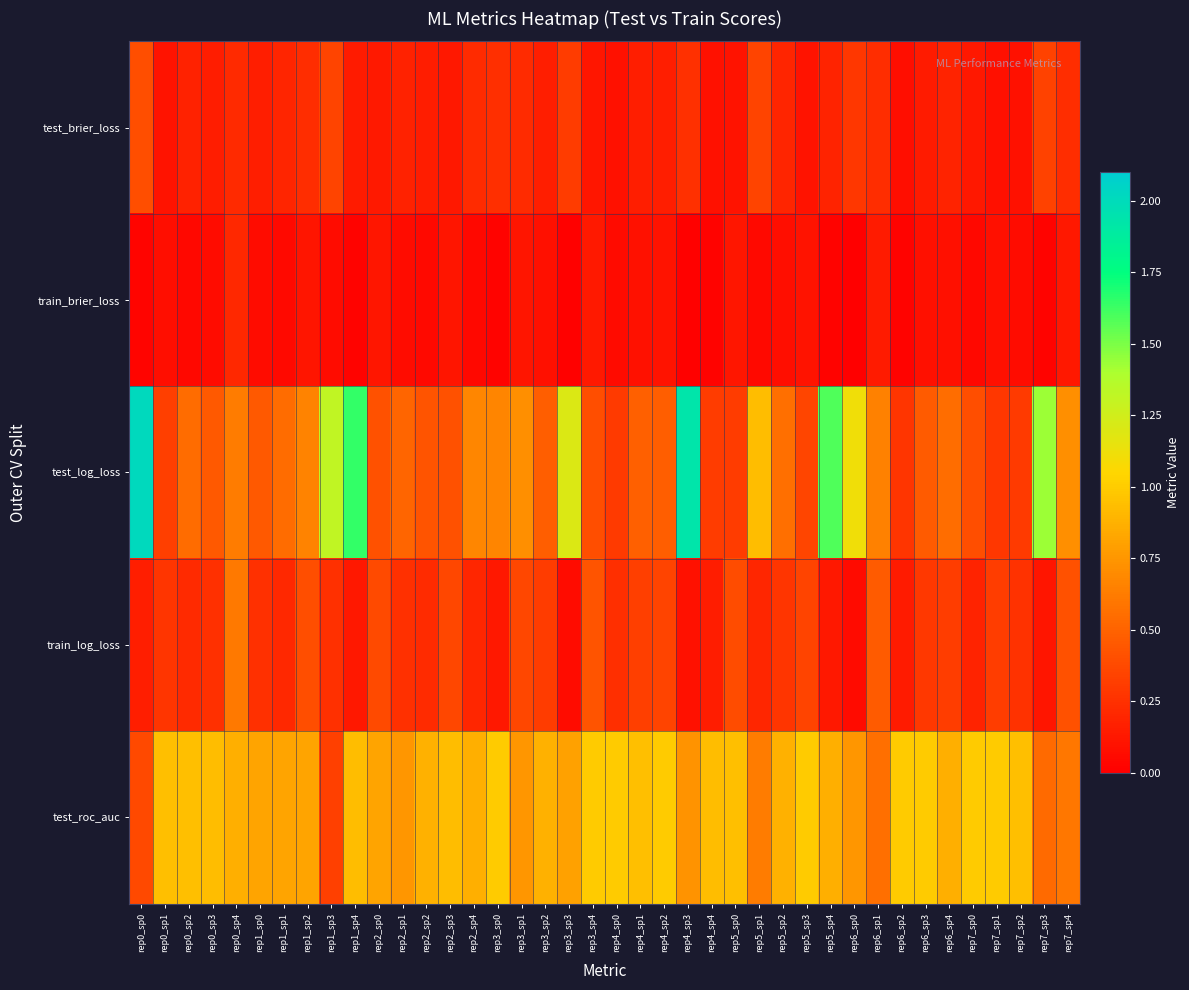

Which series has the widest spread of values?

test_log_loss